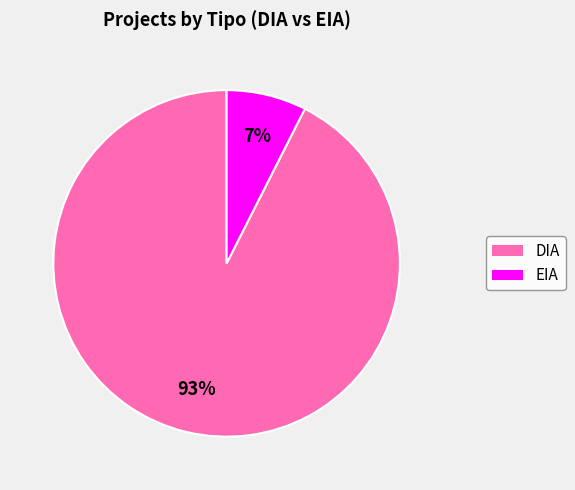

Which slice represents more than half of the pie?

DIA